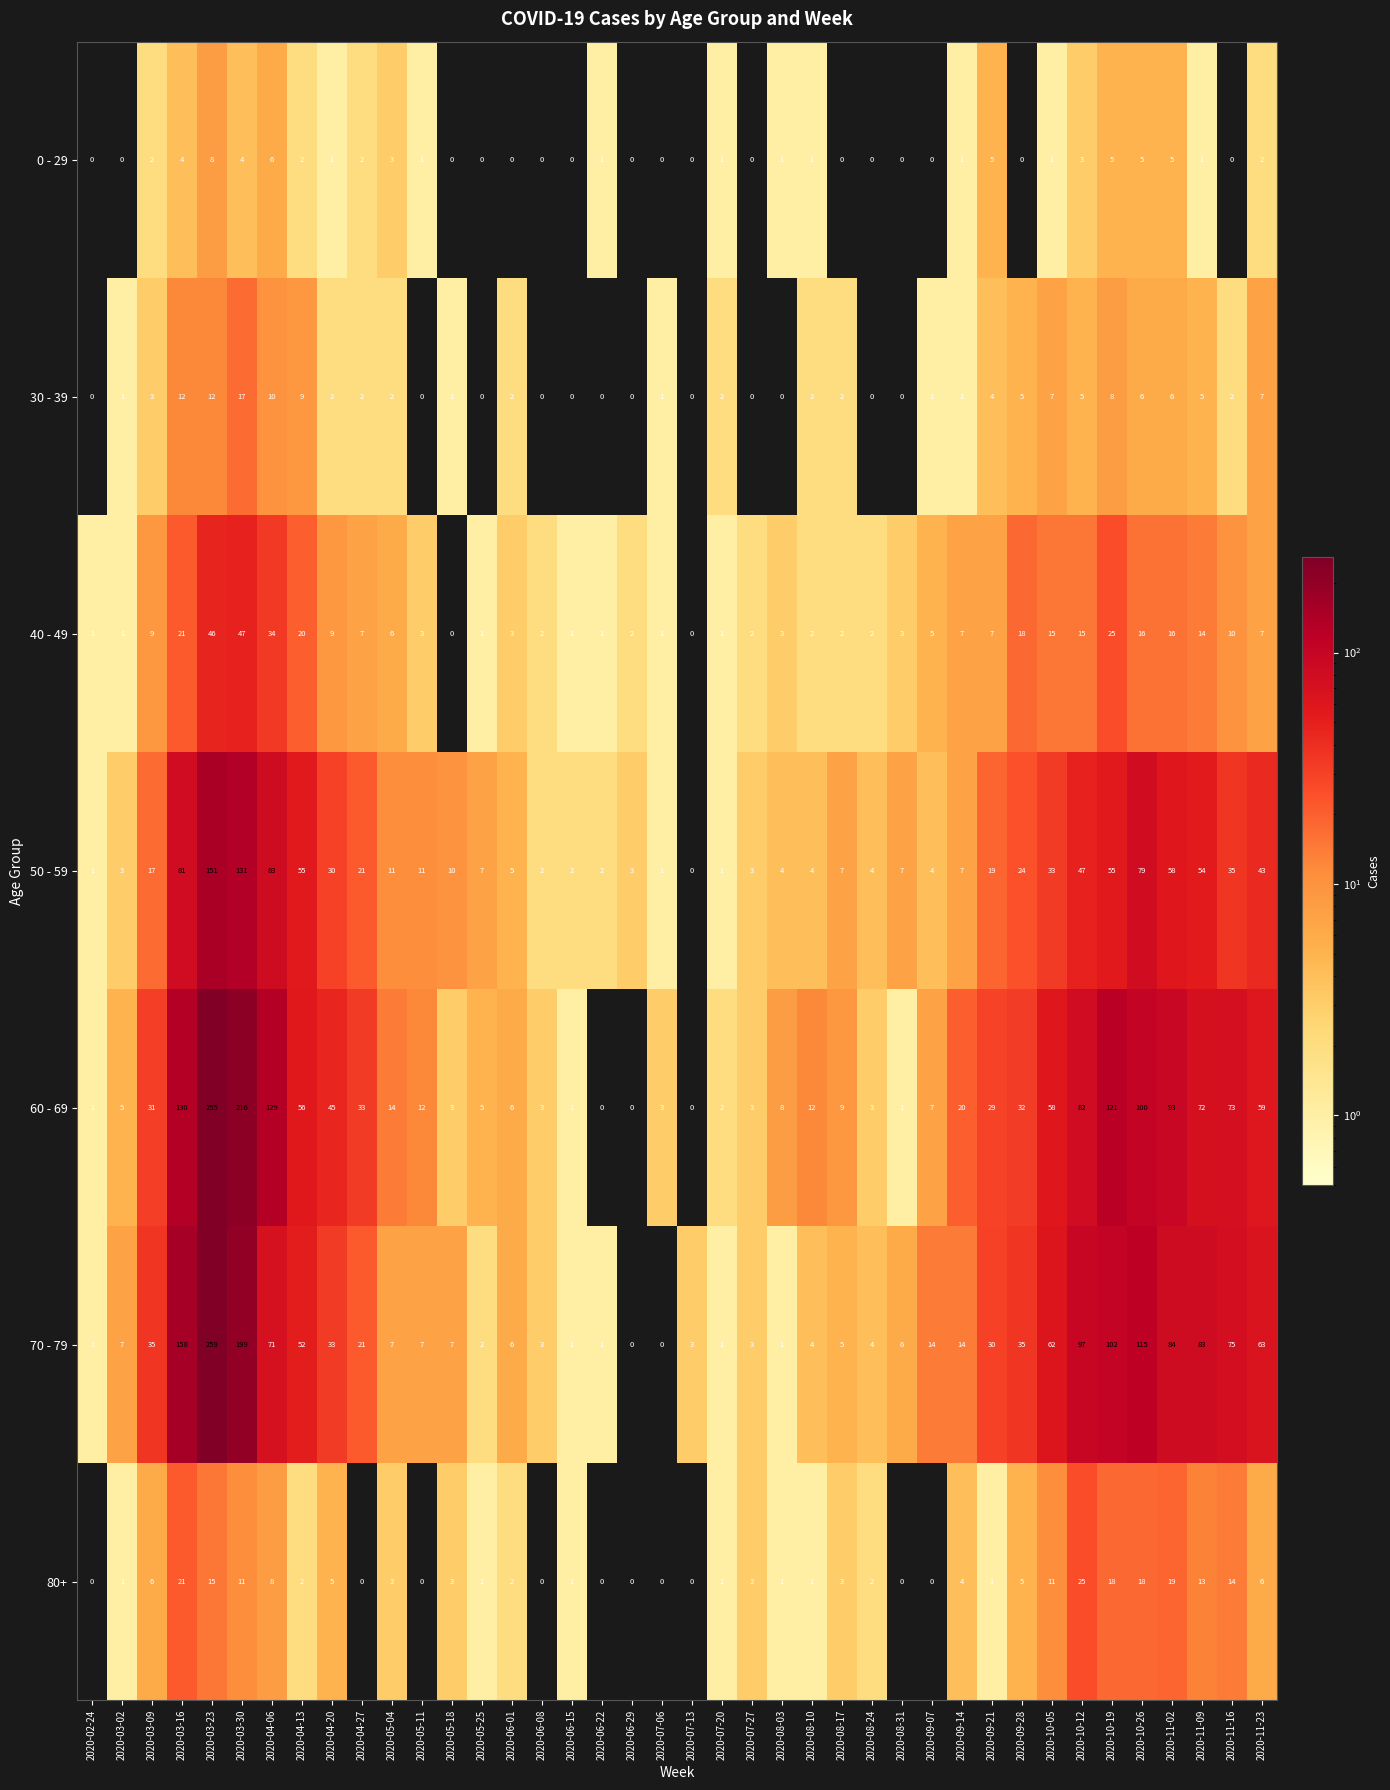

What is the sum of all 50 - 59 values?

1115